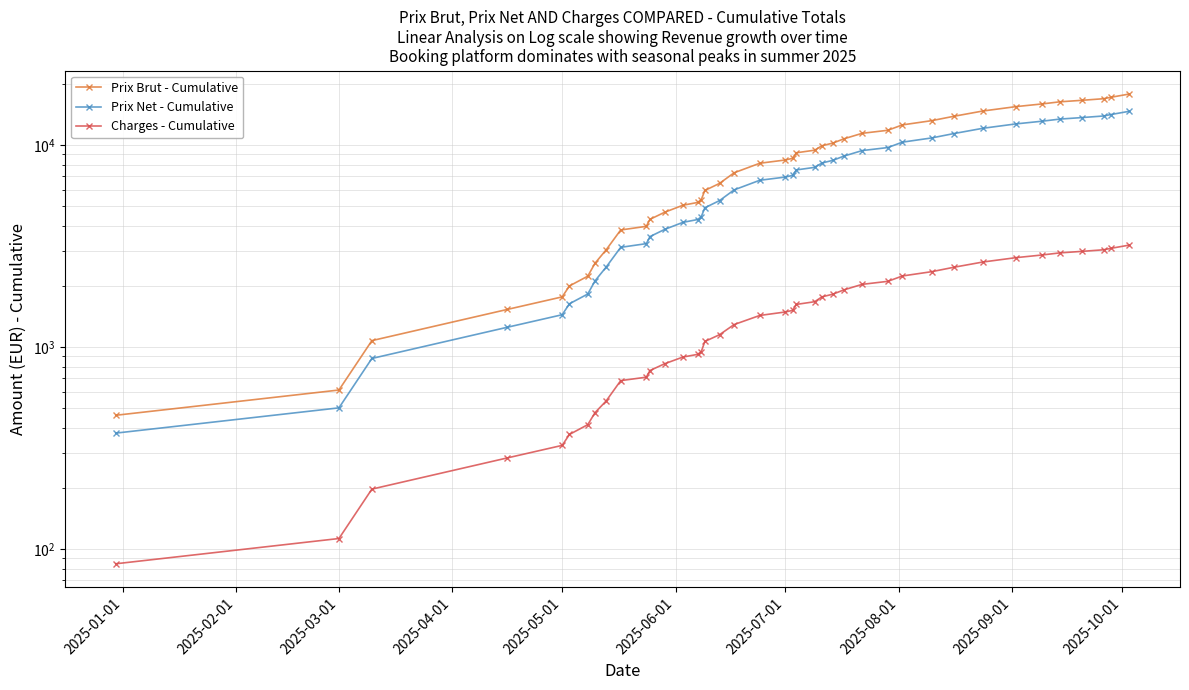

How many lines are shown in the chart?

3